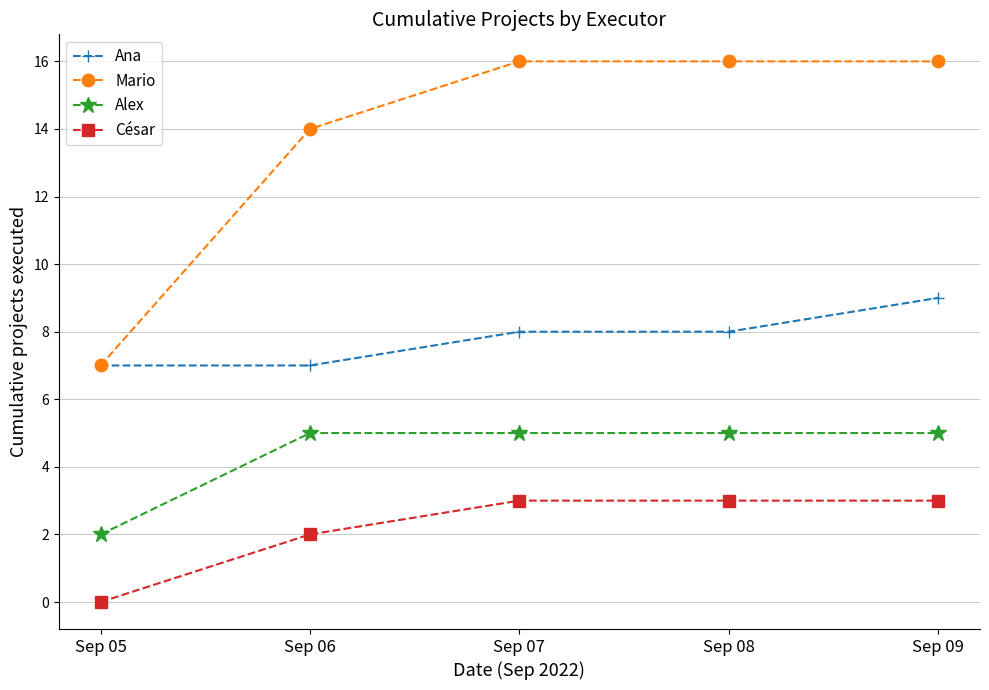

Between Sep 05 and Sep 08, which series saw the biggest shift?

Mario